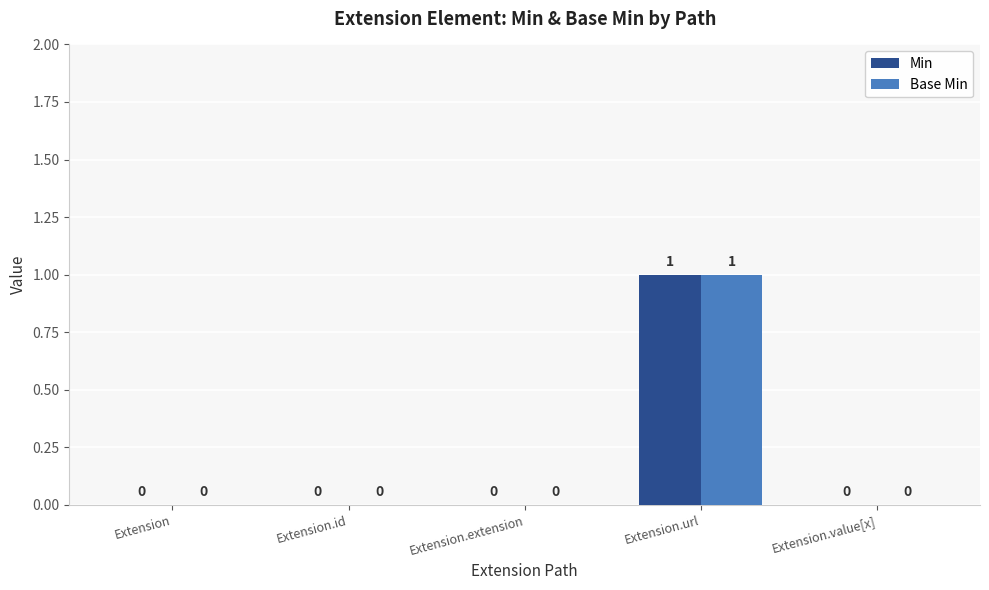

Reading right to left, what are all the values shown in this chart?

Min: 0	1	0	0	0
Base Min: 0	1	0	0	0